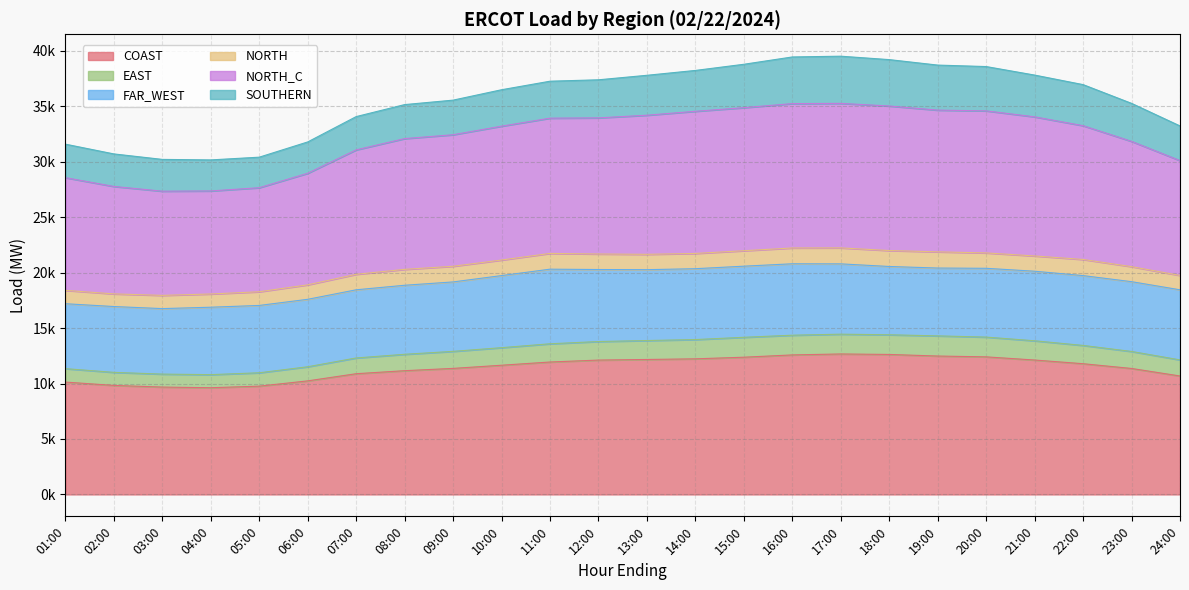

At which category is the sum across all series the highest?

17:00